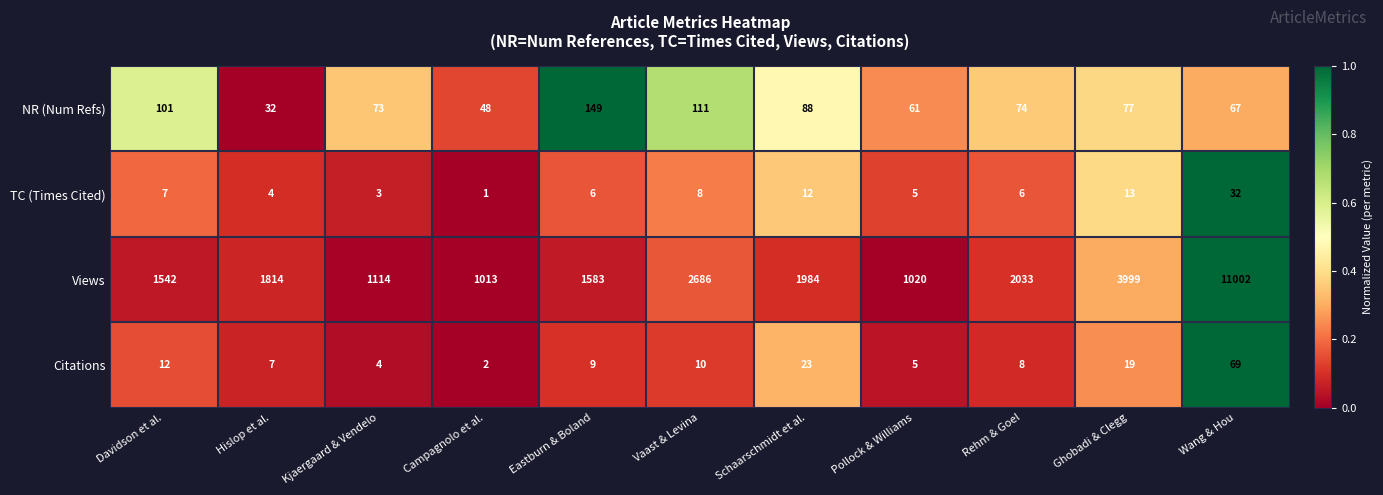

What is the total value across all series at Wang & Hou?

11170